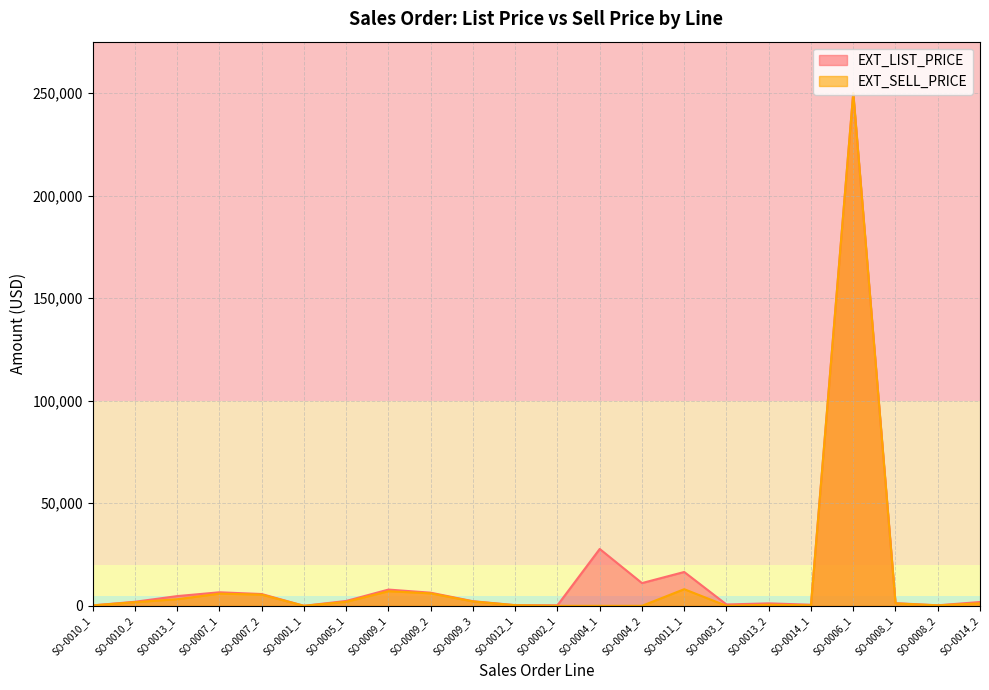

Between SO-0010_1 and SO-0004_2, which series saw the biggest shift?

EXT_LIST_PRICE